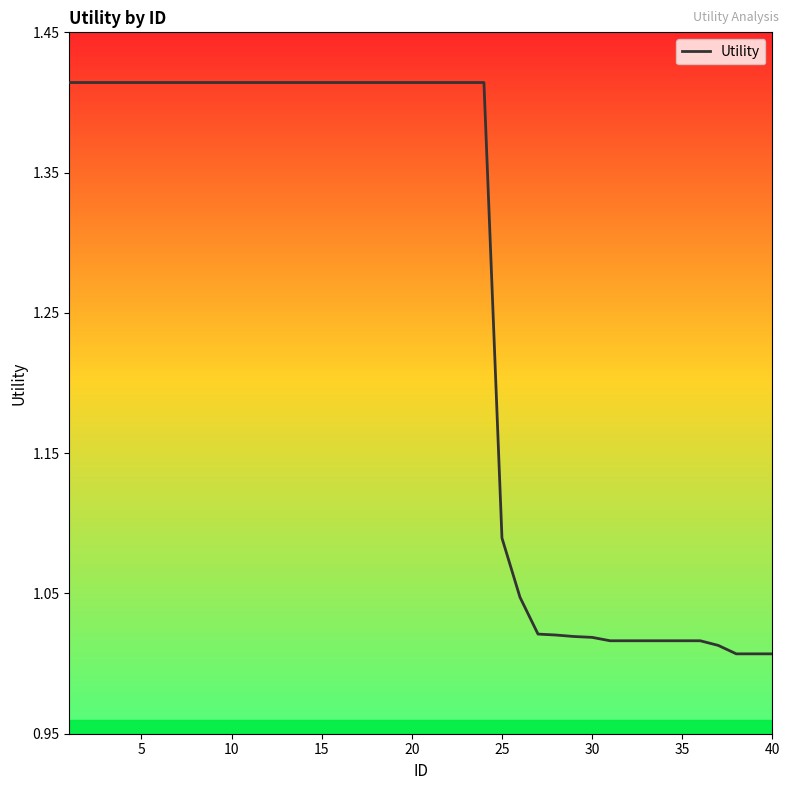

What is the difference between the maximum and minimum values?

0.4